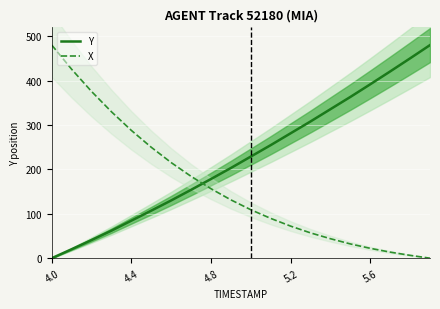

True or false: Y and X cross at least once.

True